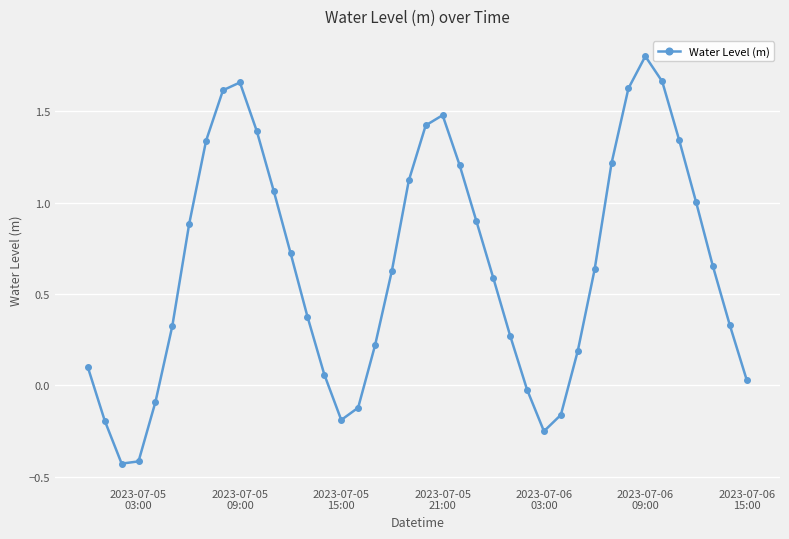

What is the greatest value displayed?

1.8